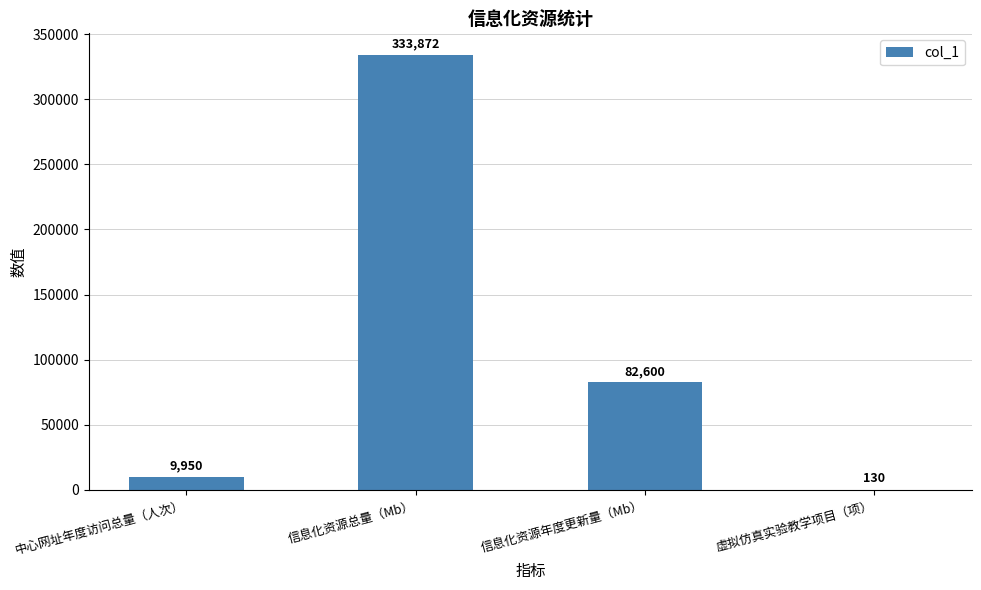

What is the greatest value displayed?

333872